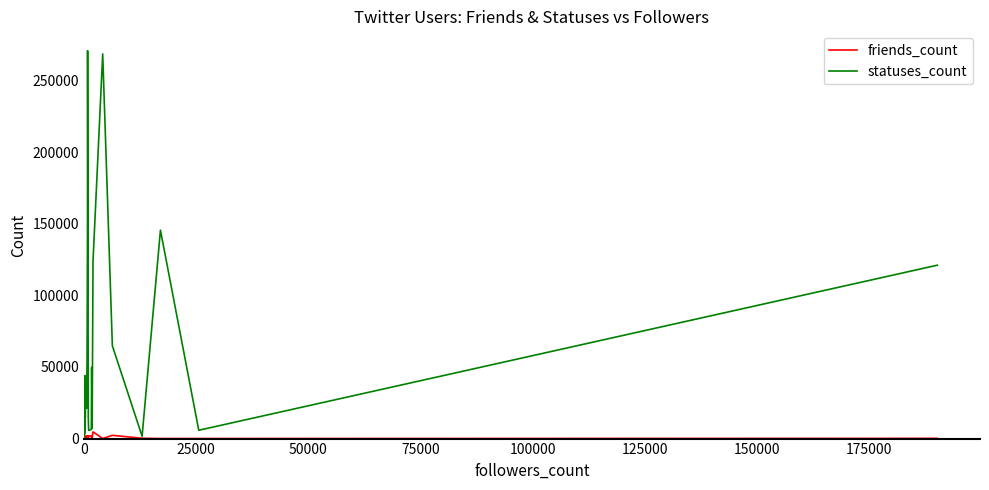

What is the highest value of the friends_count series?

4671